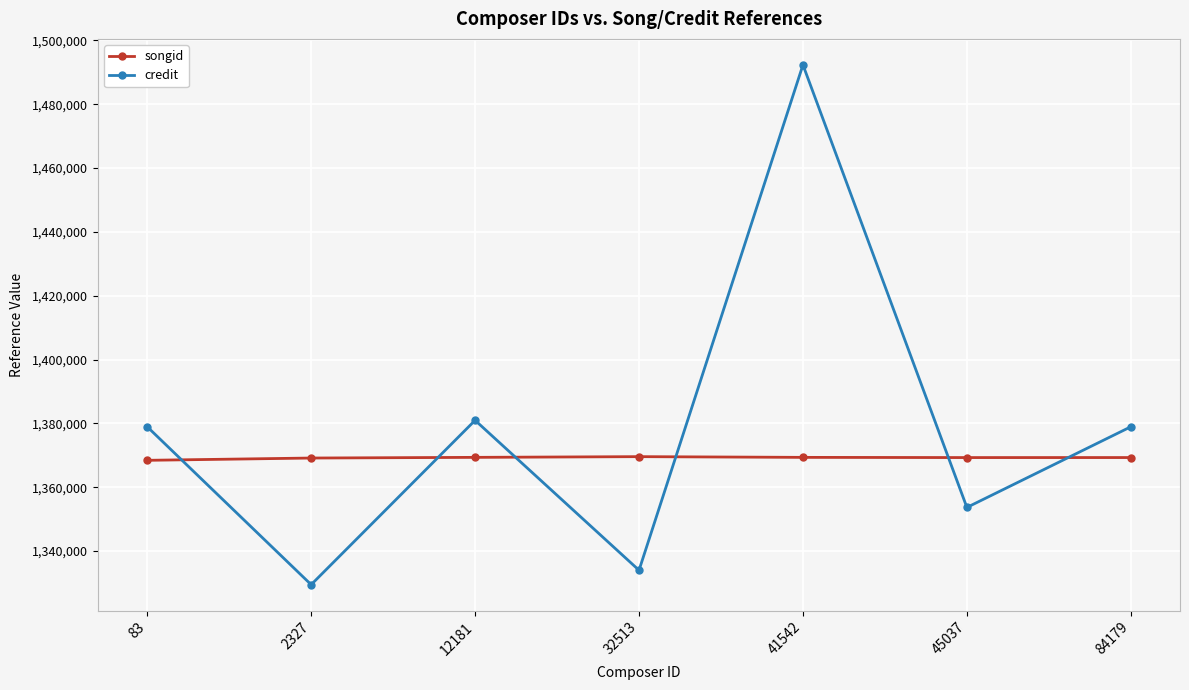

The value of songid at 2327 is 1369133. True or false?

True